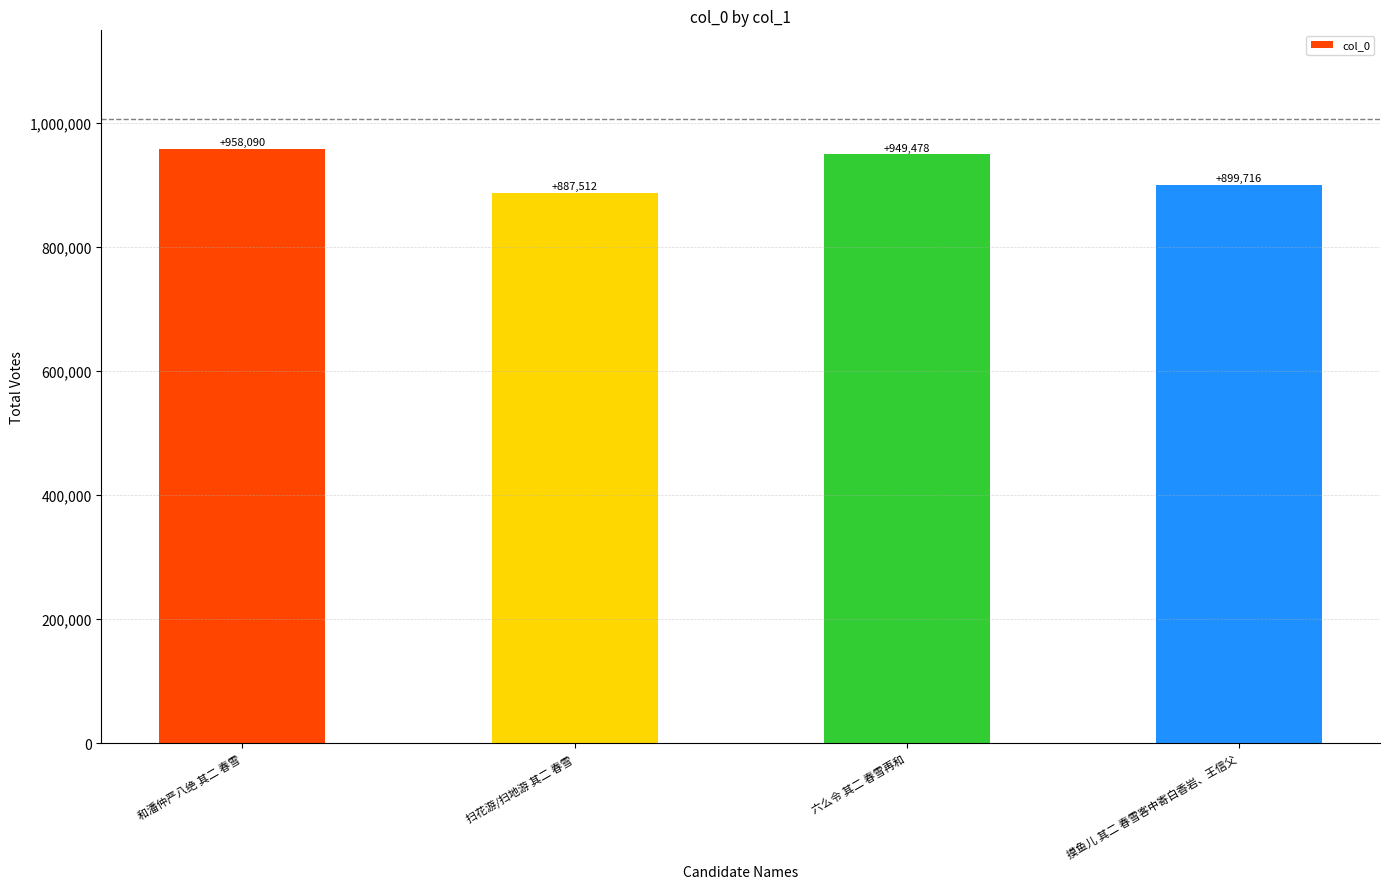

Approximately how many times larger is the value at 和潘仲严八绝 其二 春雪 compared to 六么令 其二 春雪再和?

1.0